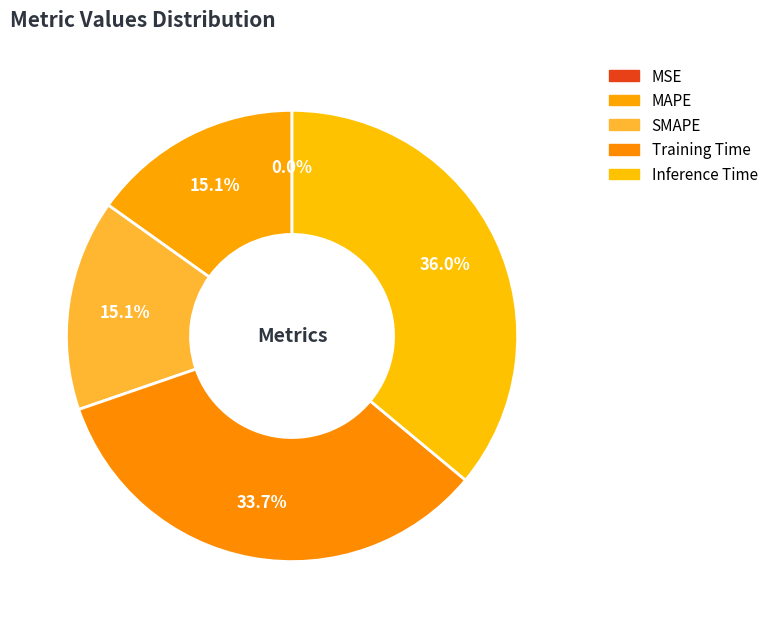

Which has a higher value, Inference Time or SMAPE?

Inference Time